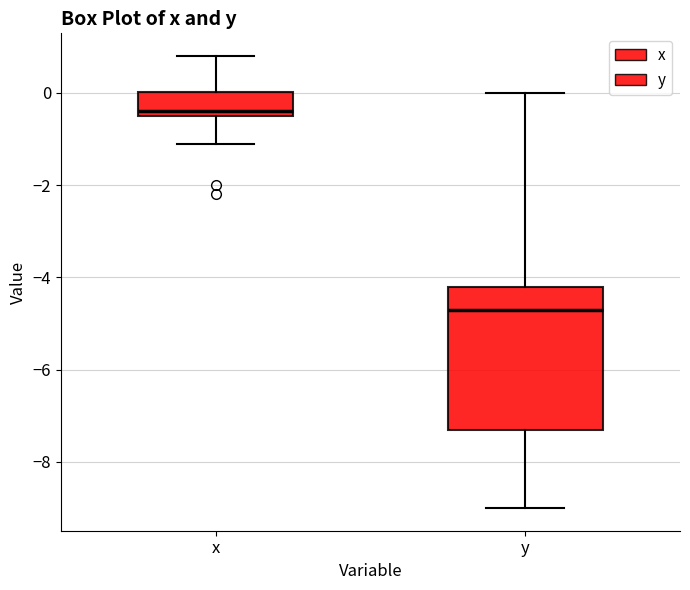

Reading left to right, transcribe this box plot: for each box, give where its median line is, the range the box spans, and where its two whiskers end, as read against the y-axis. The values are not printed on the chart, so give them approximately, as read against the axis.

x: median -0.4 (just above the box's lower edge), box -0.4 to 0.0, whiskers -1.0 to 0.8
y: median -4.6, box -7.2 to -4.2, whiskers -9.0 to 0.0